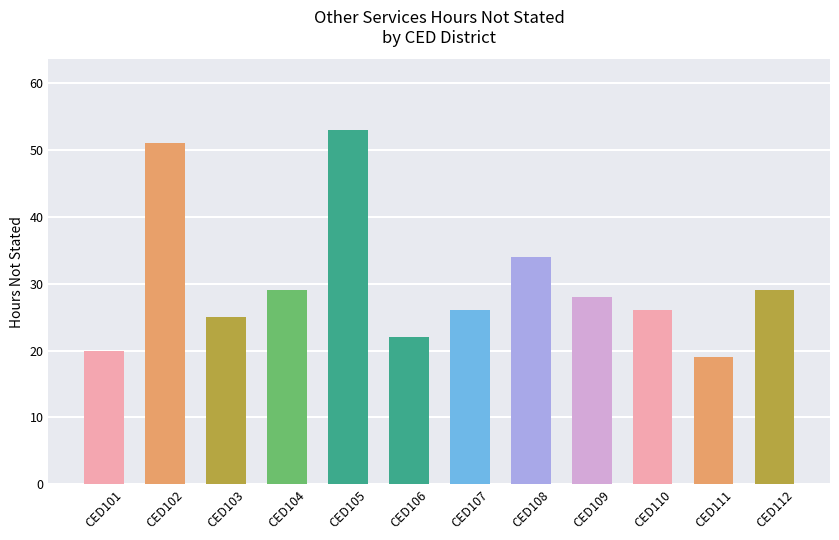

Are the bars horizontal?

No